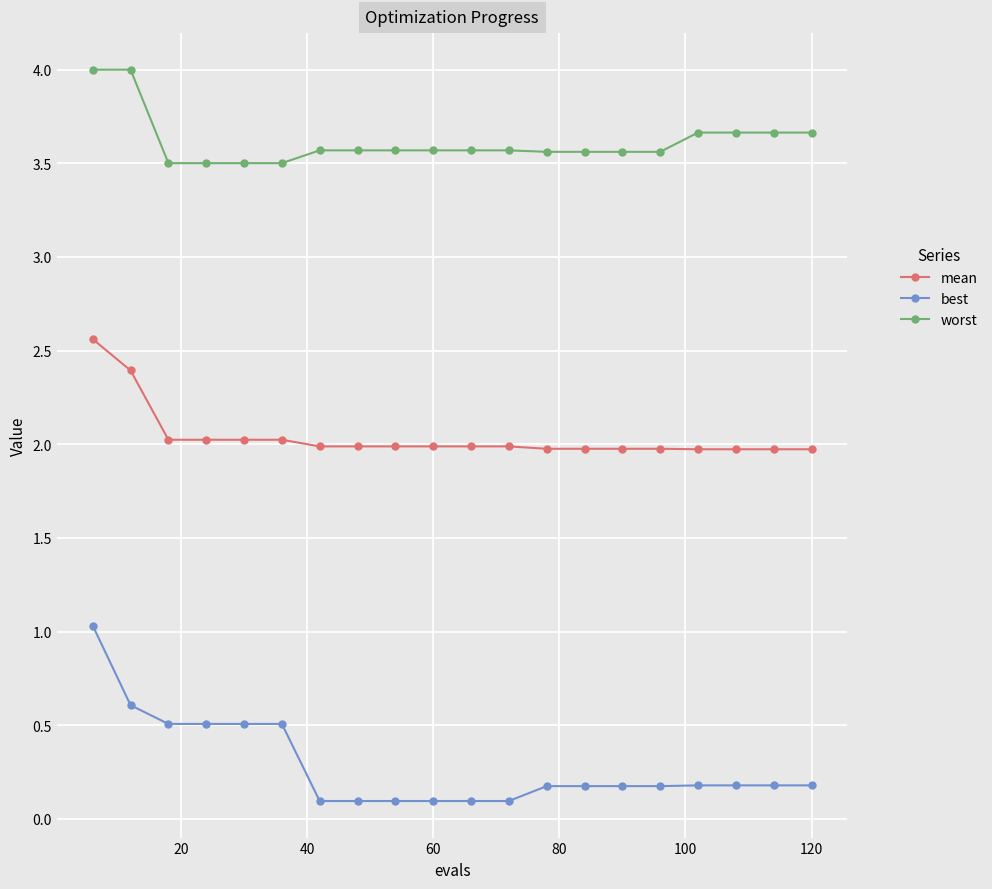

List the series in order of their peak value, lowest first.

best, mean, worst